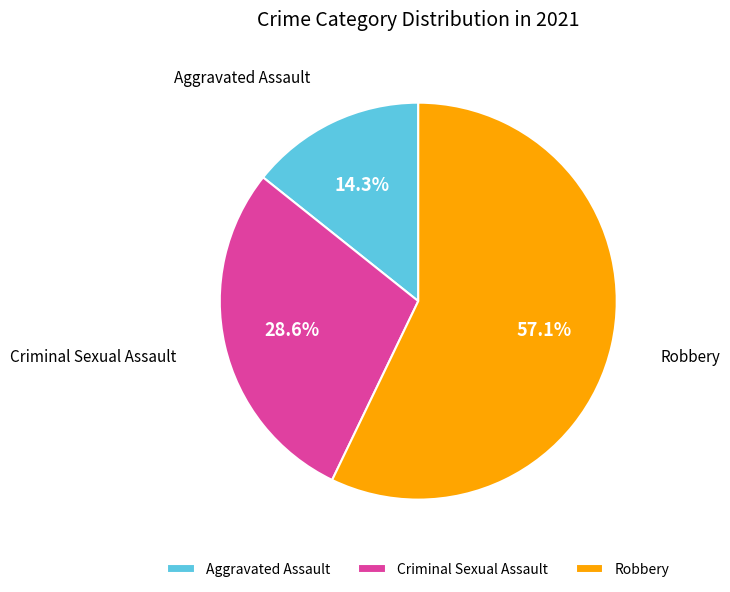

Rank the categories by value from highest to lowest.

Robbery, Criminal Sexual Assault, Aggravated Assault